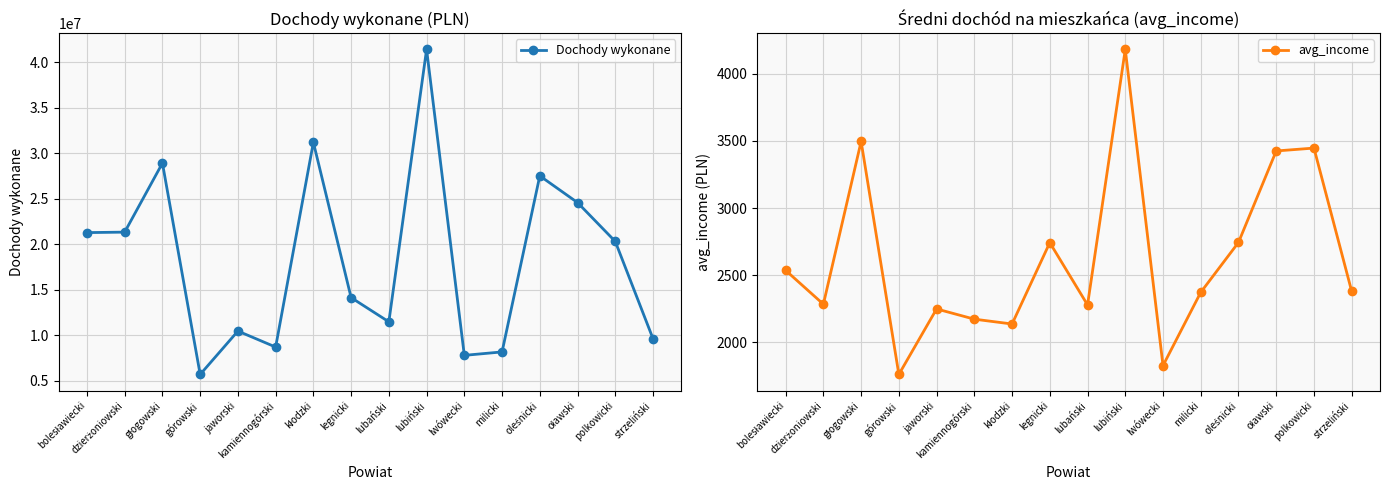

Rank the series by their average value, from highest to lowest.

Dochody wykonane, avg_income